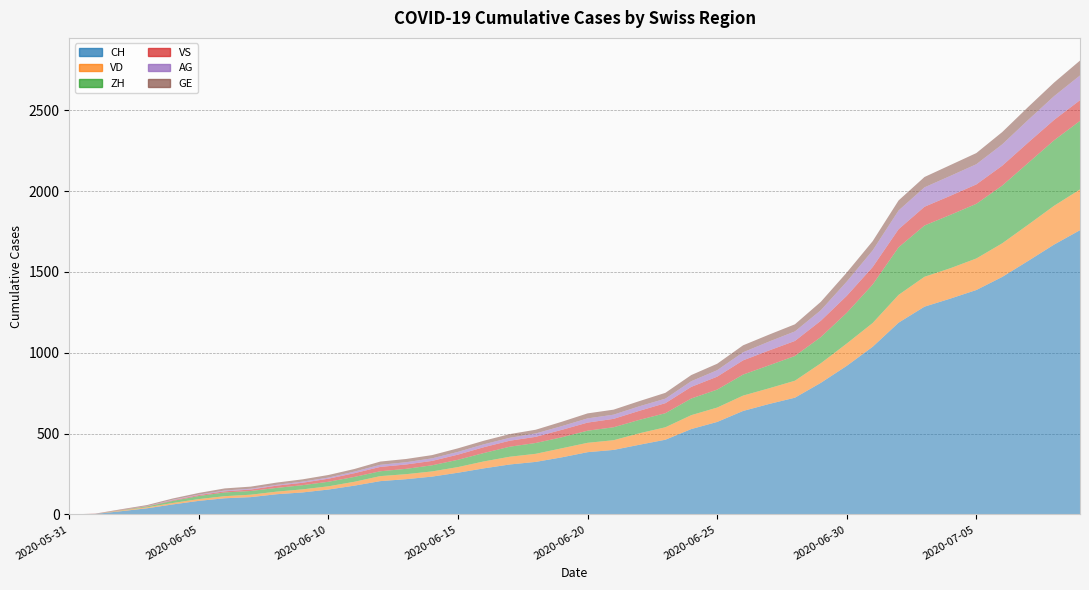

Reading left to right, list all the values displayed in this chart.

CH: 0	3	20	38	62	84	100	107	125	136	154	178	206	218	234	258	285	309	325	353	385	399	431	462	528	572	640	683	722	814	919	1037	1186	1285	1335	1388	1469	1568	1669	1758
VD: 0	0	4	6	9	11	13	15	16	19	20	24	31	31	32	35	43	48	50	56	58	60	71	77	86	89	95	97	105	121	138	147	172	185	188	195	208	224	240	252
ZH: 0	0	2	5	13	19	23	23	23	26	28	30	30	33	38	45	52	62	67	68	75	80	83	87	103	111	130	142	153	162	190	238	294	317	330	338	357	382	405	424
VS: 0	1	2	2	4	6	7	9	14	15	19	23	27	27	27	32	36	37	38	46	50	52	56	62	72	80	88	92	93	101	105	108	112	116	118	120	123	126	126	128
AG: 0	0	0	1	3	3	5	5	5	7	7	10	13	14	16	17	18	18	21	23	26	26	28	28	35	40	50	55	59	65	88	103	116	120	123	125	132	140	147	153
GE: 0	1	4	6	8	10	13	13	14	14	16	16	20	20	20	22	22	23	23	27	31	31	32	36	38	40	43	43	44	52	56	57	62	64	67	69	76	80	84	92